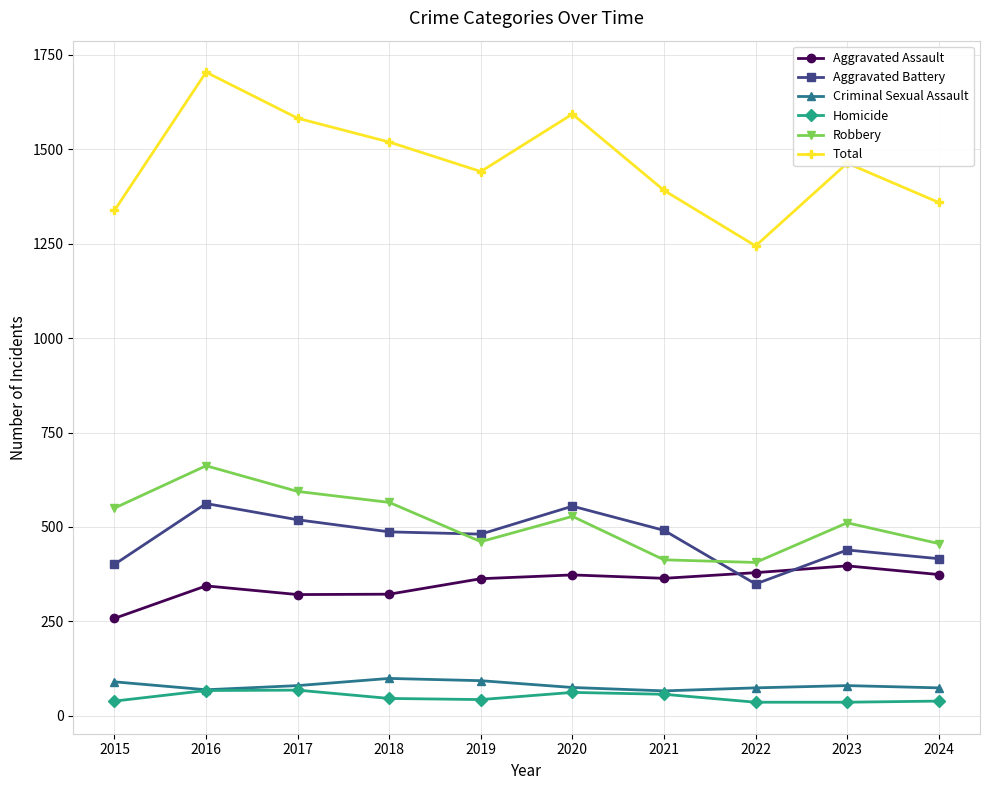

Where is Total nearest to the value 1474?

2023